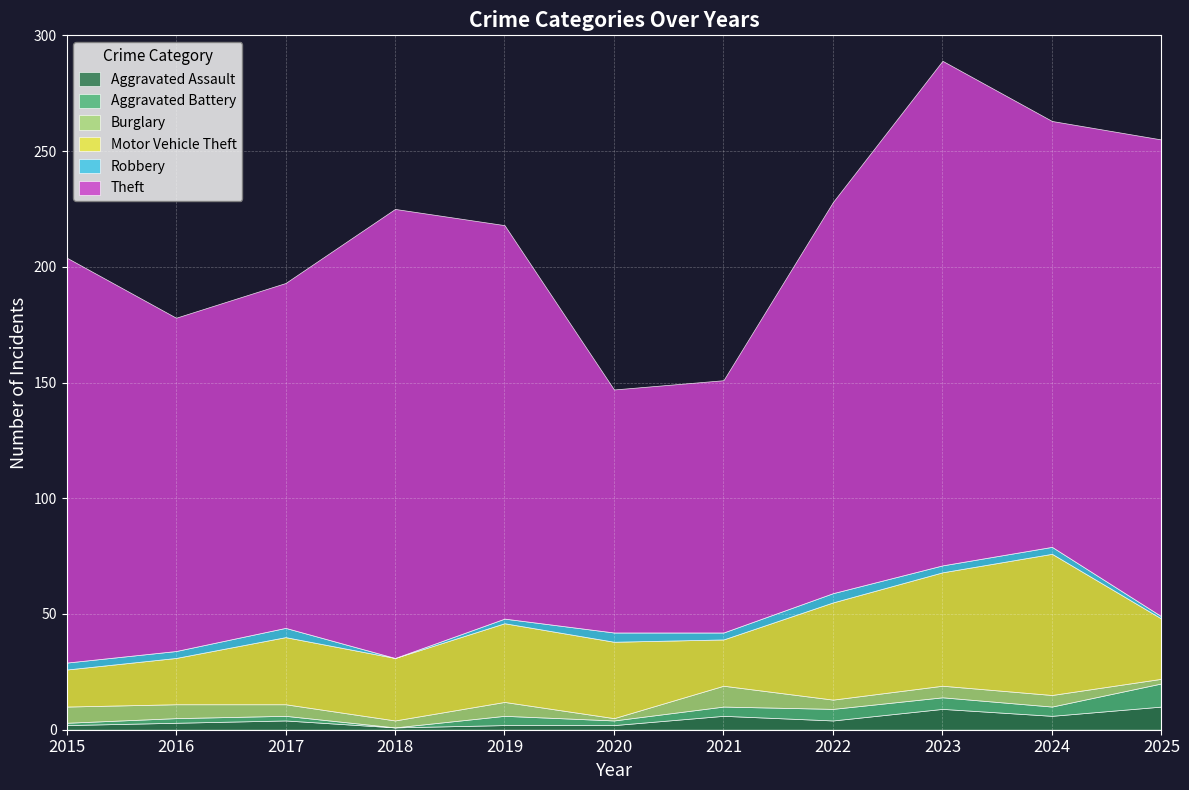

At which category is the sum across all series the highest?

2023